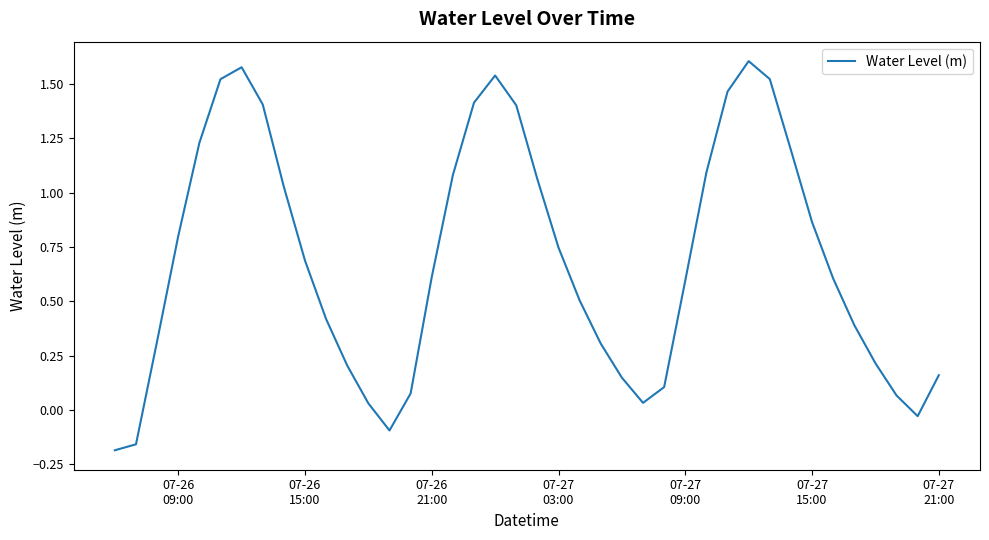

What is the difference between the maximum and minimum values?

1.8